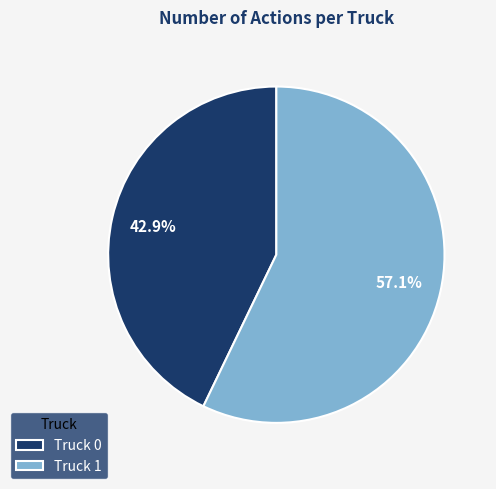

What portion of the pie excludes Truck 1?

42.9%